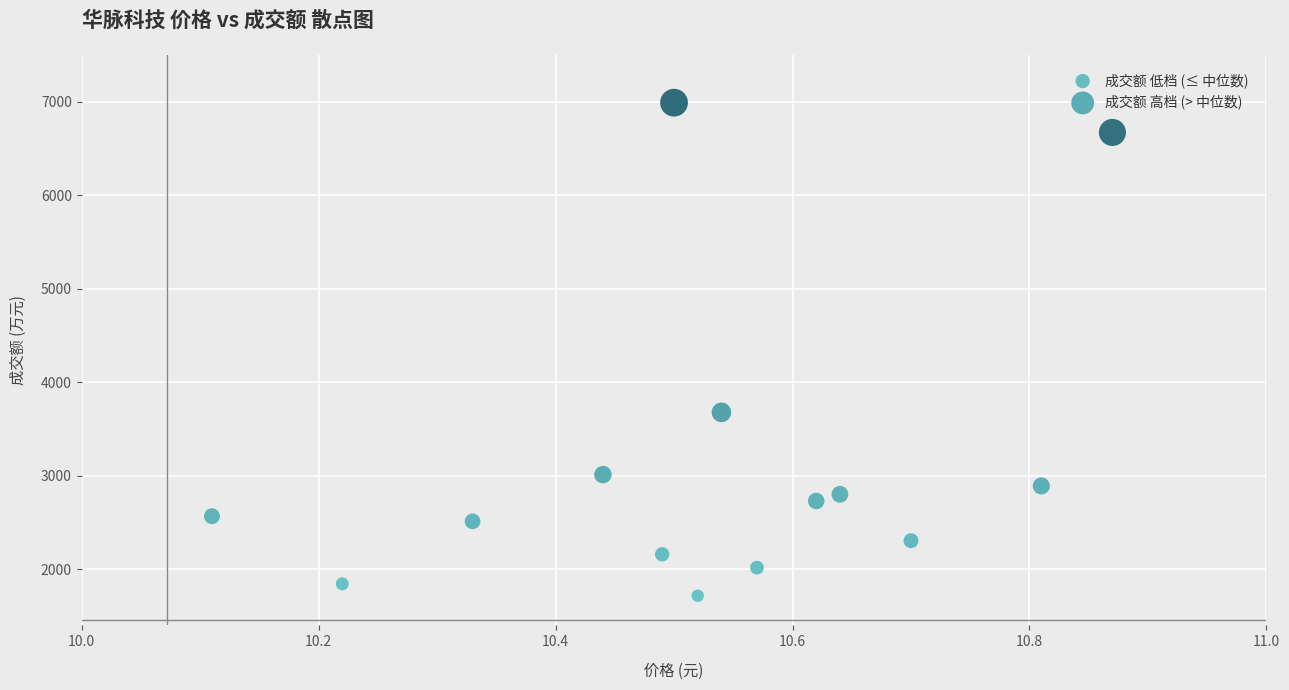

Which series has the largest Y range (max minus min)?

成交额 高档 (> 中位数)